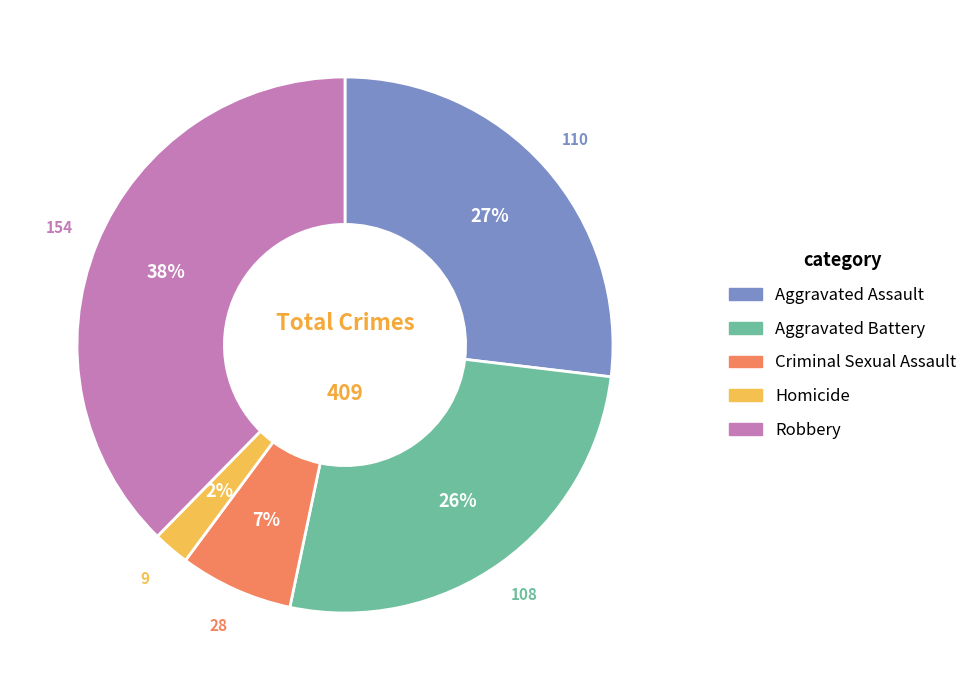

Is the sum of Aggravated Battery and Homicide greater than half?

No